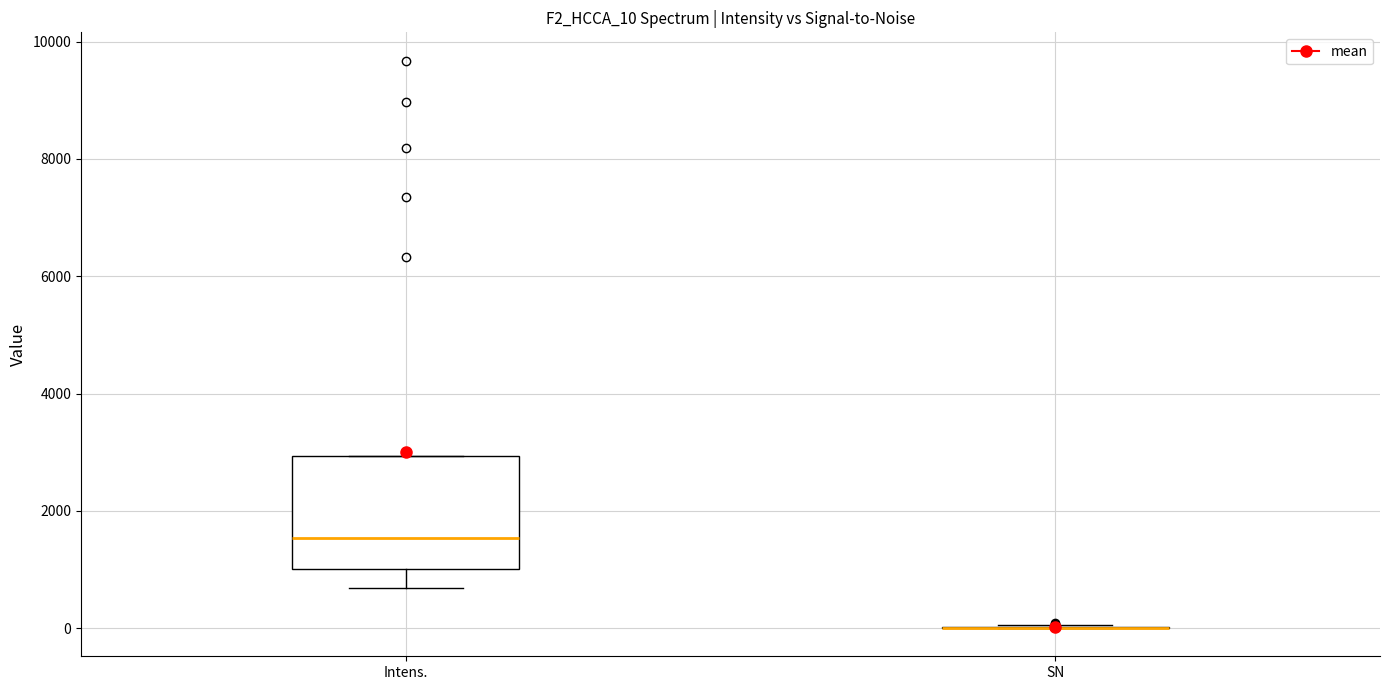

Reading left to right, transcribe this box plot: for each box, give where its median line is, the range the box spans, and where its two whiskers end, as read against the y-axis. The values are not printed on the chart, so give them approximately, as read against the axis.

Intens.: median 1600, box 1000 to 3000, whiskers 600 to 3000
SN: box collapsed to a line at 0, whiskers 0 to 0